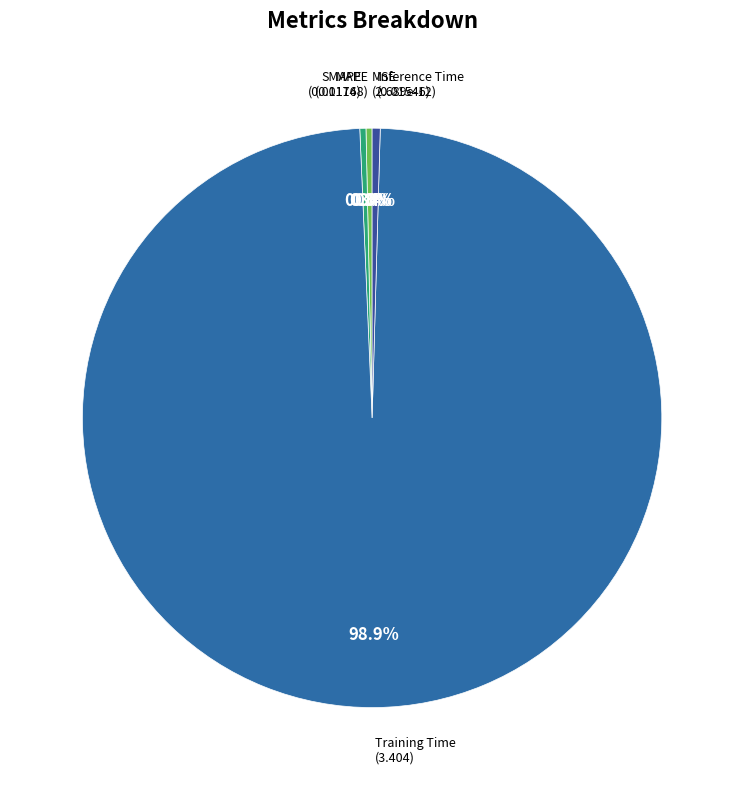

To the nearest percent, what is the average slice percentage?

20%